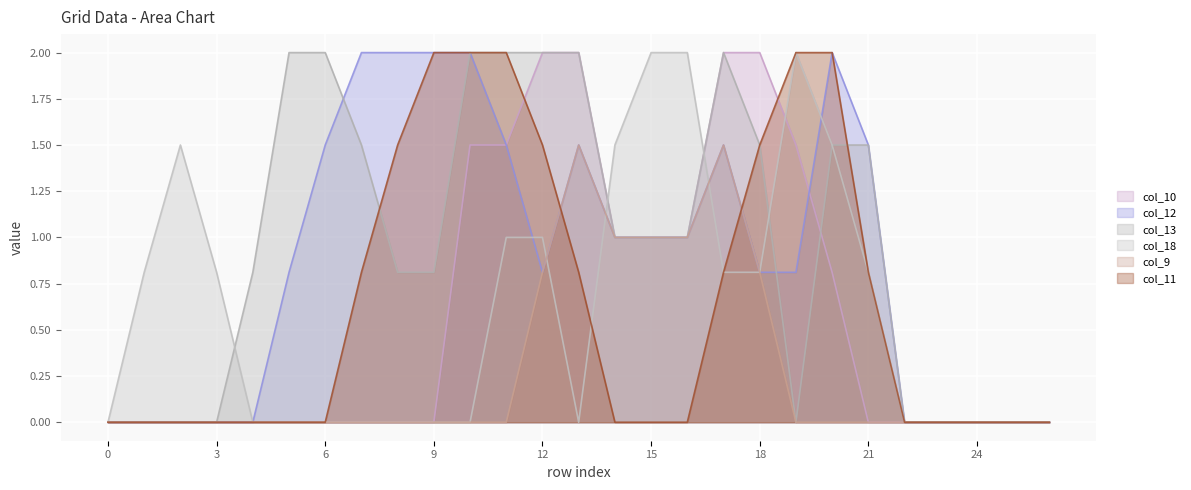

What is the spread (max minus min) of values at 20?

2.0